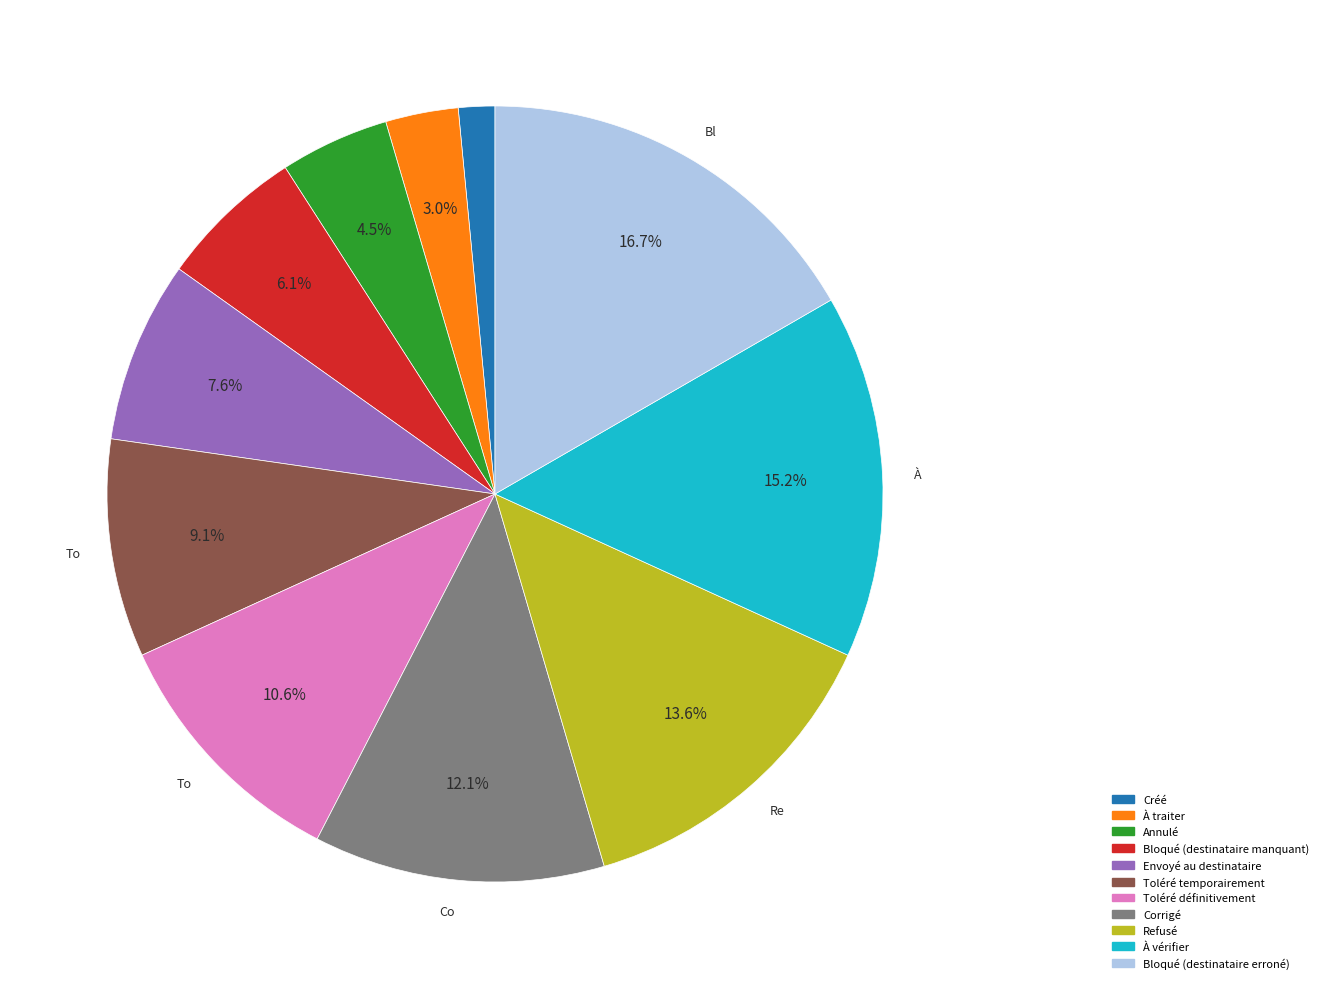

Is it true that Refusé is 21% of the pie?

False